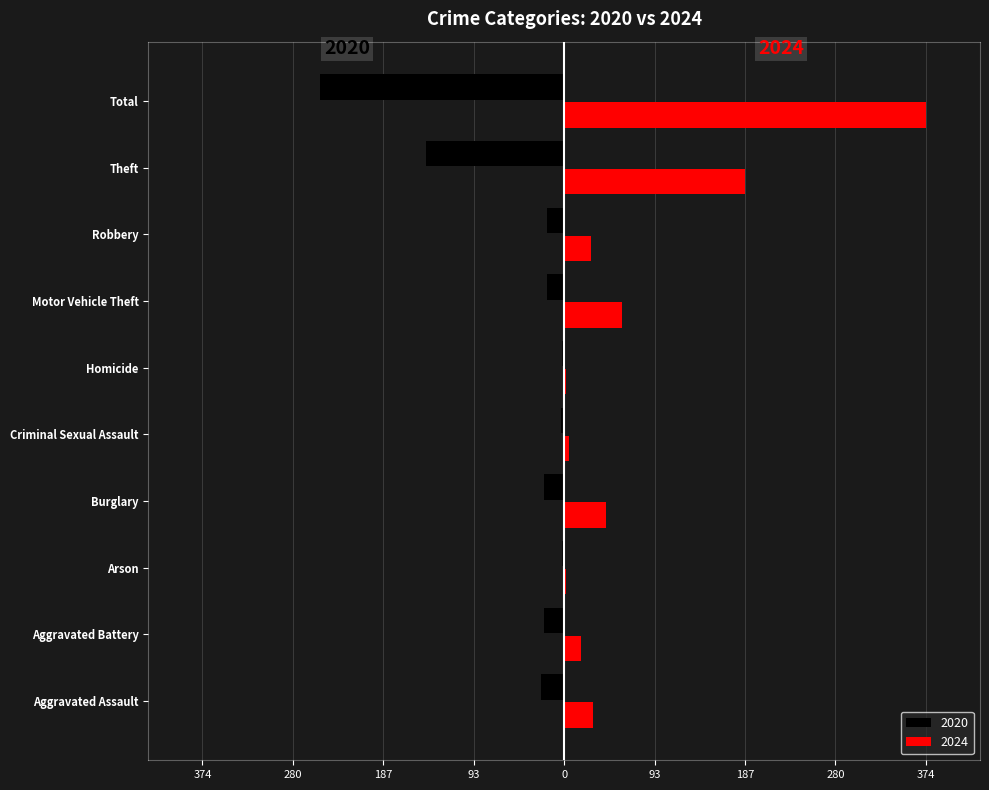

At which category is the sum across all series the highest?

Total